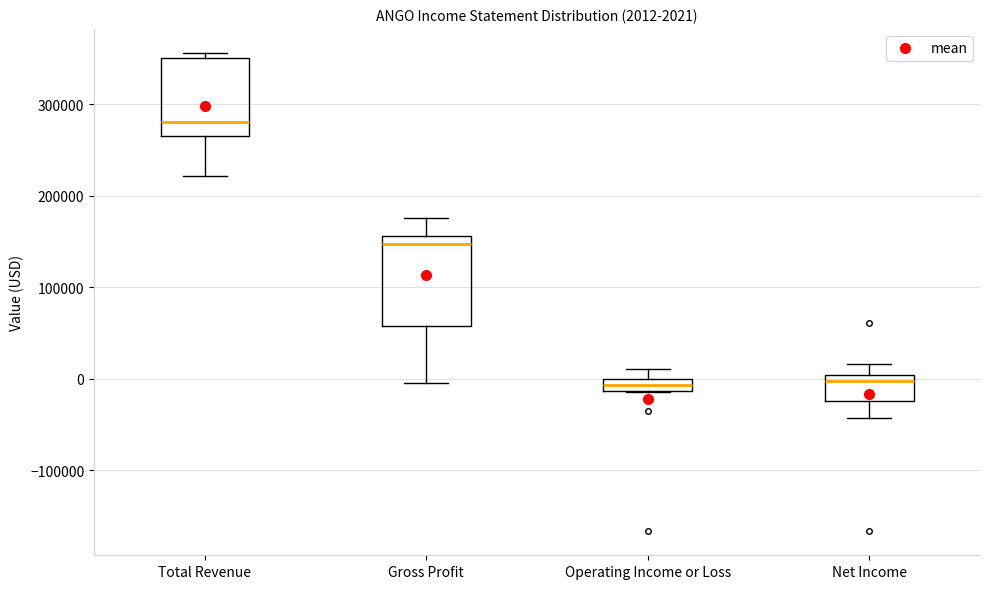

Comparing the boxes themselves (not the whiskers), which one is the tallest?

Gross Profit